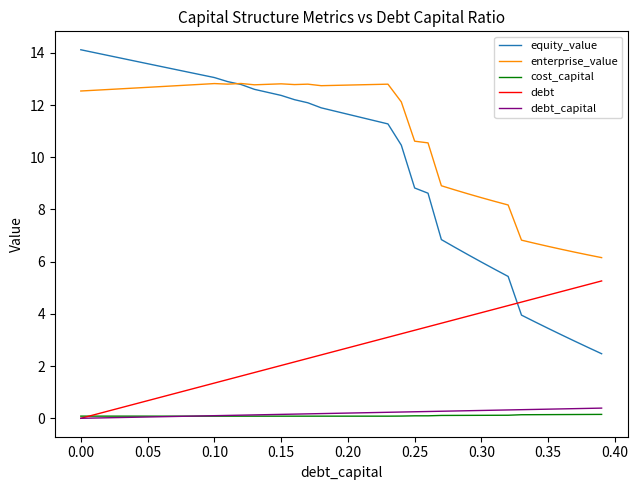

True or false: enterprise_value and cost_capital cross at least once.

False